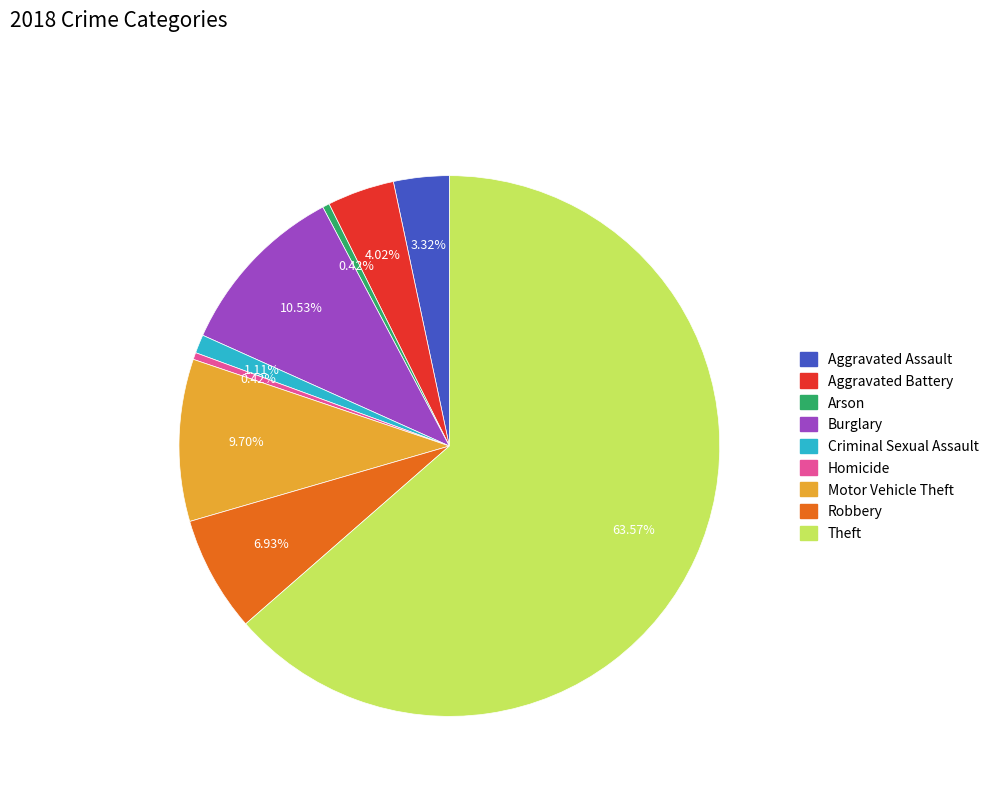

To the nearest percent, what percentage of the pie is Burglary?

11%